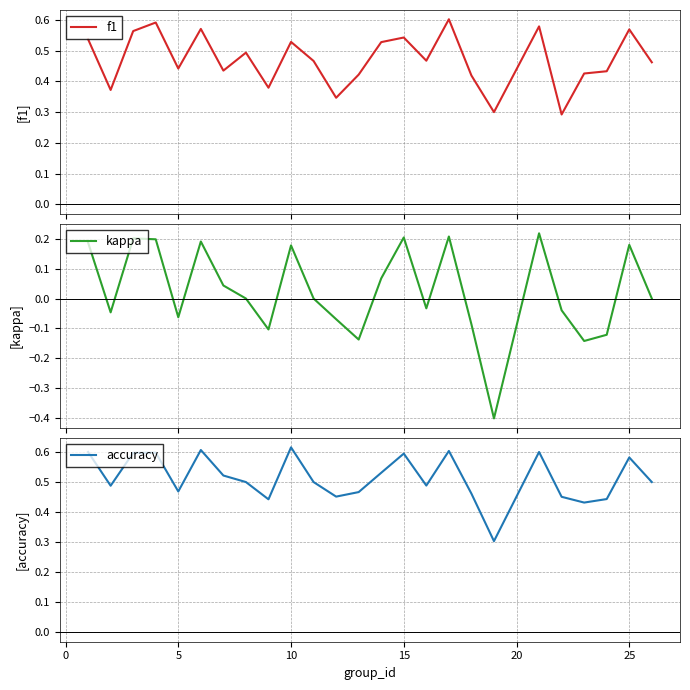

What is the minimum value for kappa?

-0.4